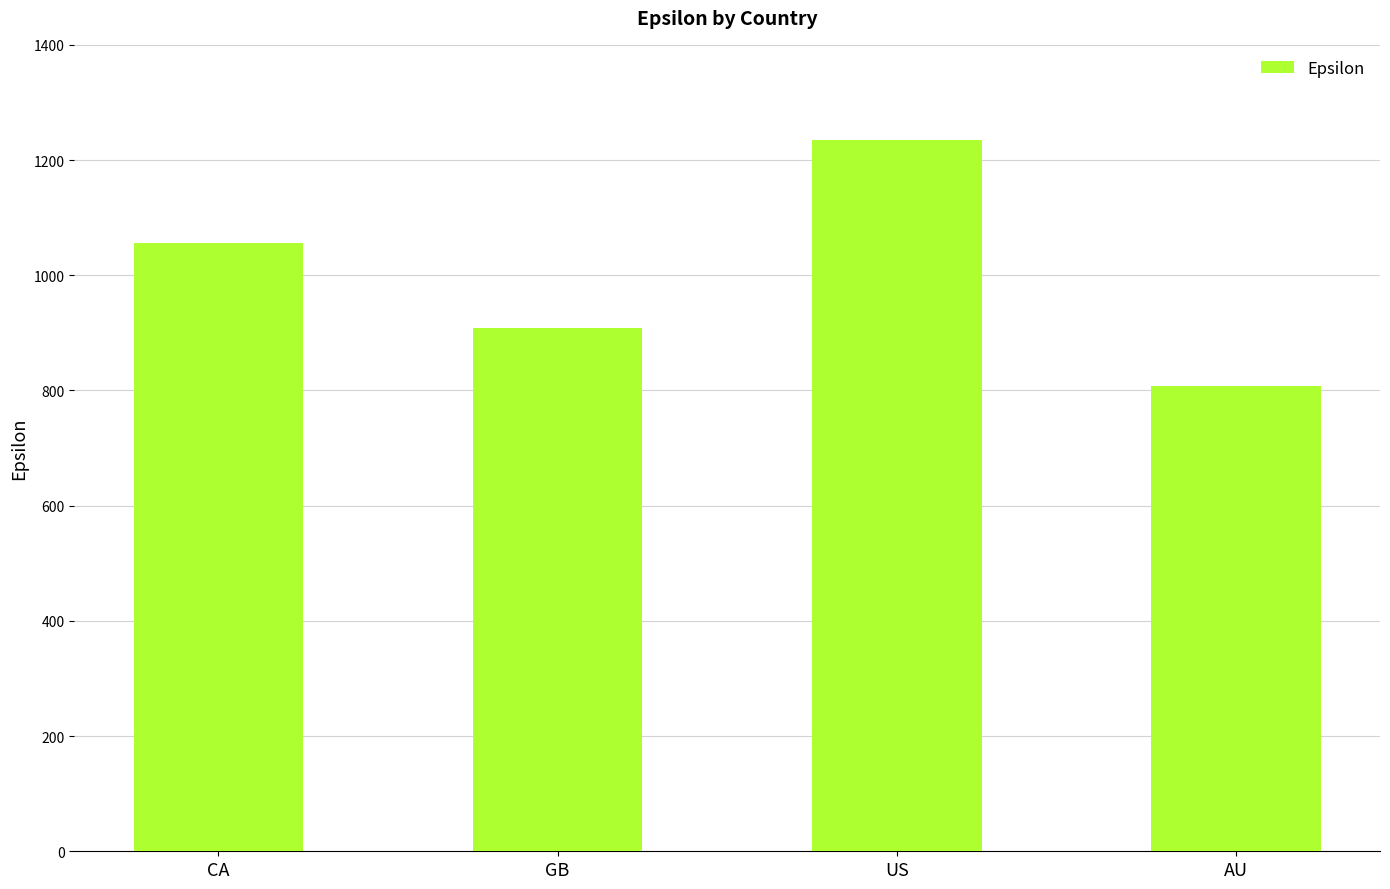

List the labels in order of value, largest first.

US, CA, GB, AU